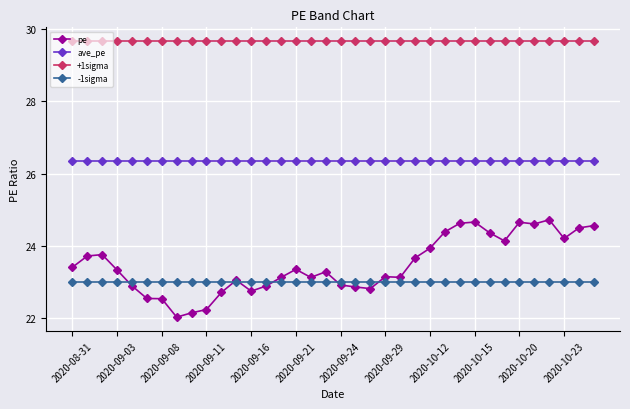

True or false: pe and -1sigma intersect in this chart.

True